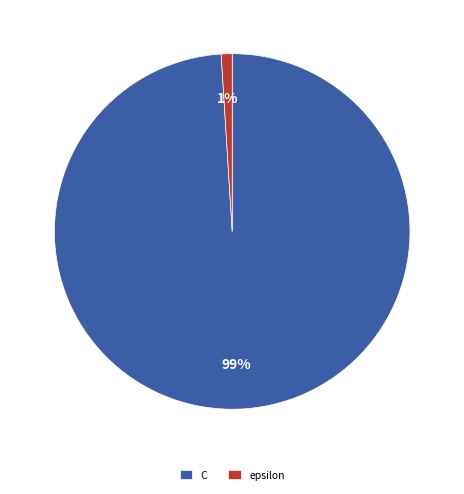

Is there any slice that represents more than half of the pie?

Yes